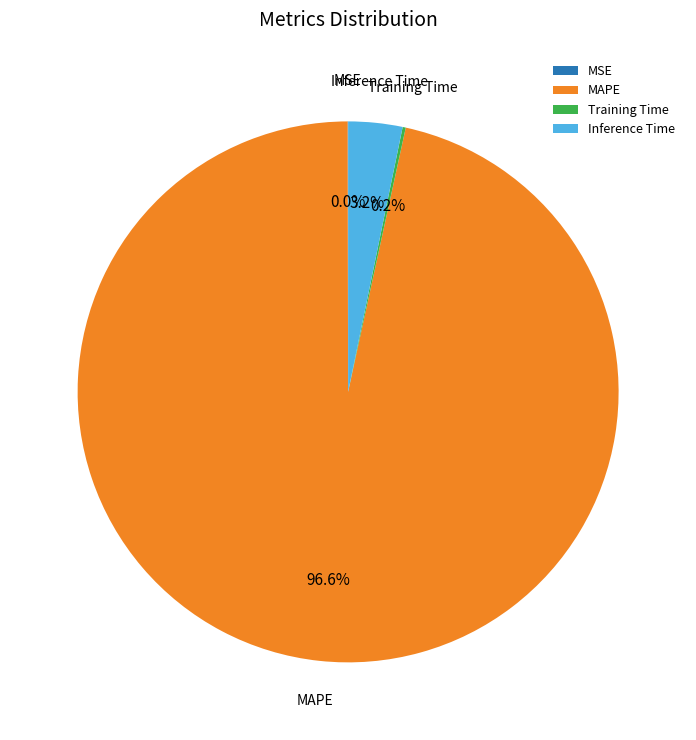

To the nearest percent, what is the average slice percentage?

25%